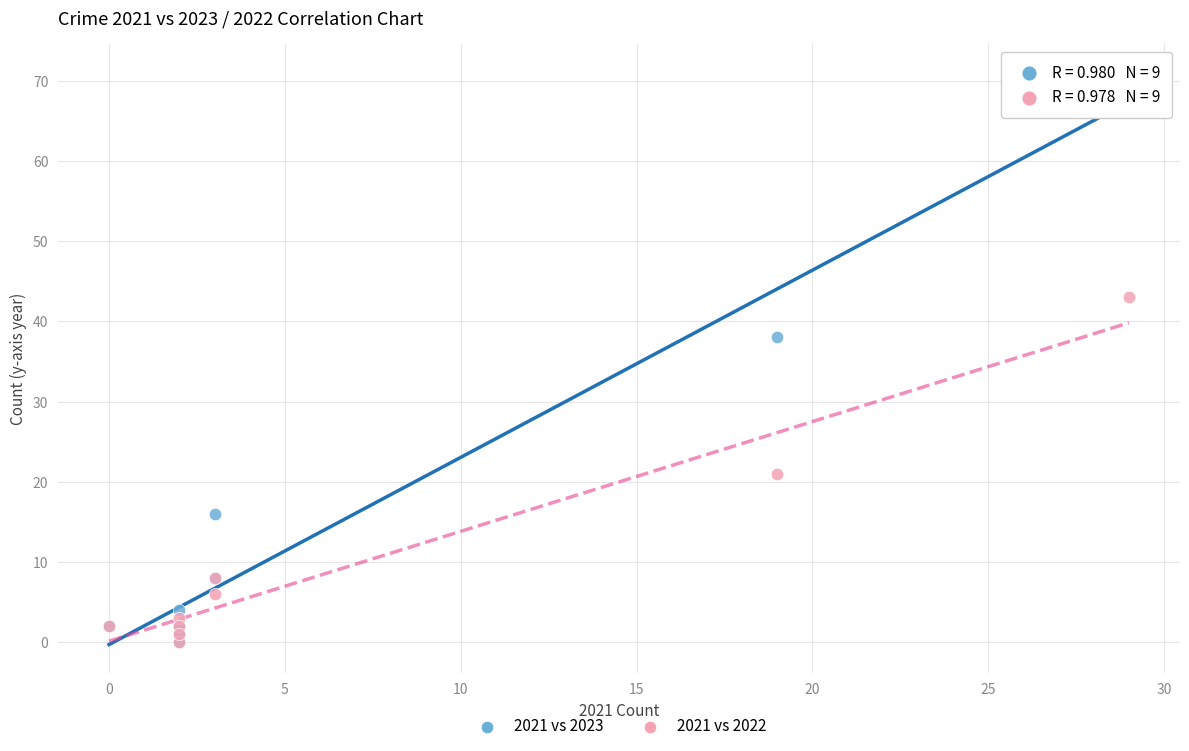

What are all the series names shown in the legend?

2021 vs 2023, 2021 vs 2022